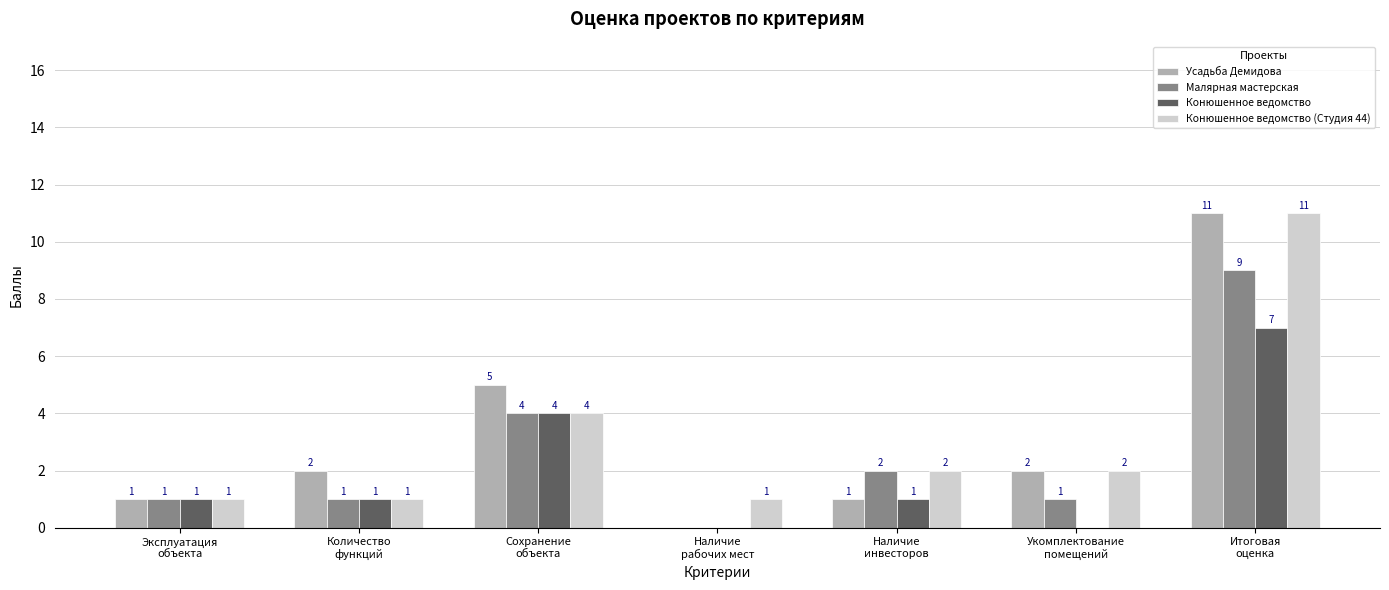

What are all the series names shown in the legend?

Усадьба Демидова, Малярная мастерская, Конюшенное ведомство, Конюшенное ведомство (Студия 44)